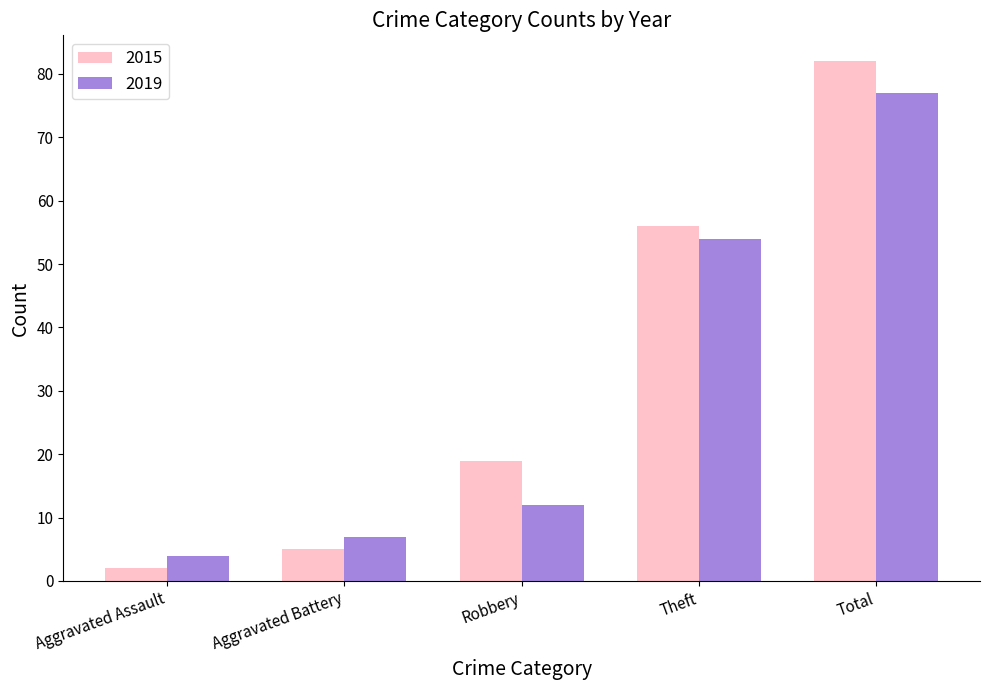

Which series has the largest total across all categories?

2015